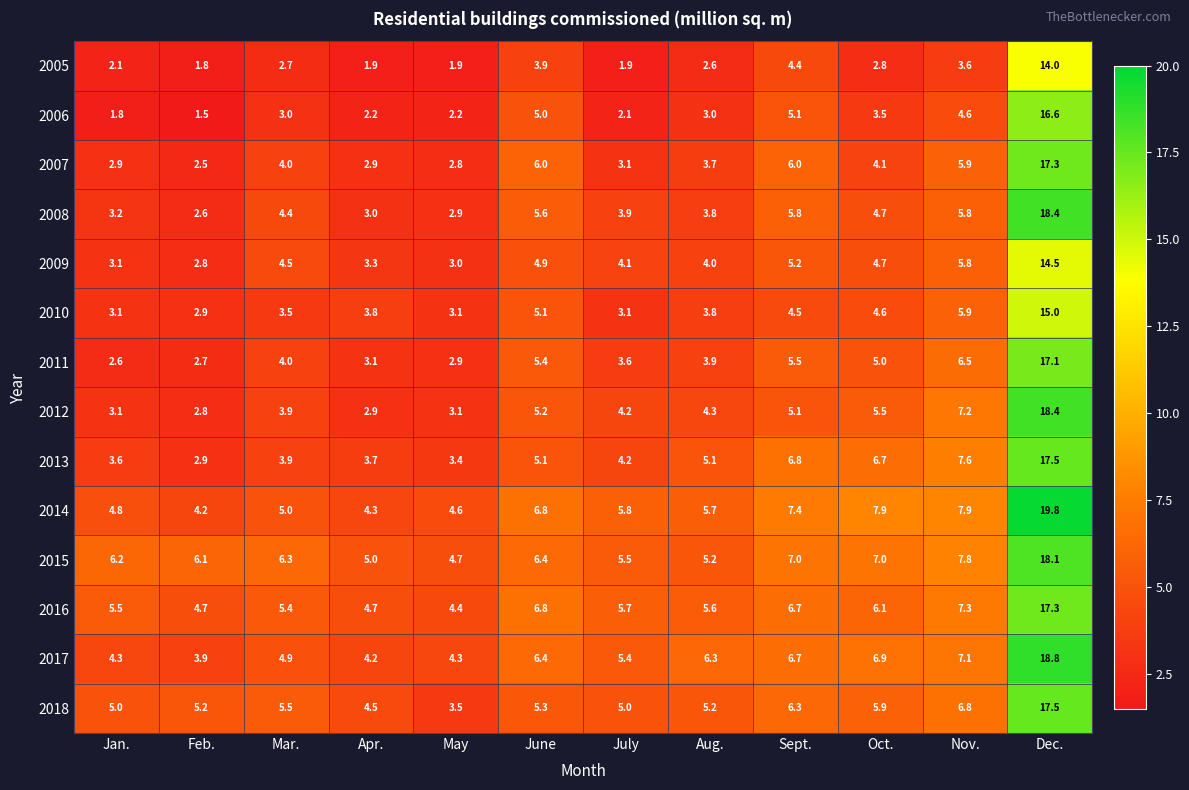

Where does the 2010 series first go above 3?

Jan.